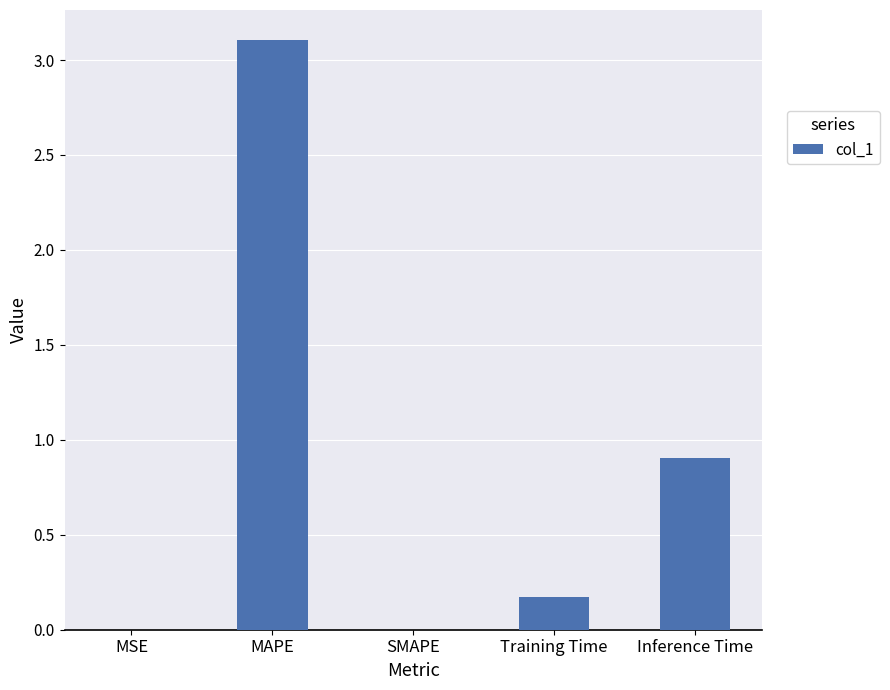

What is the sum of all values?

4.2